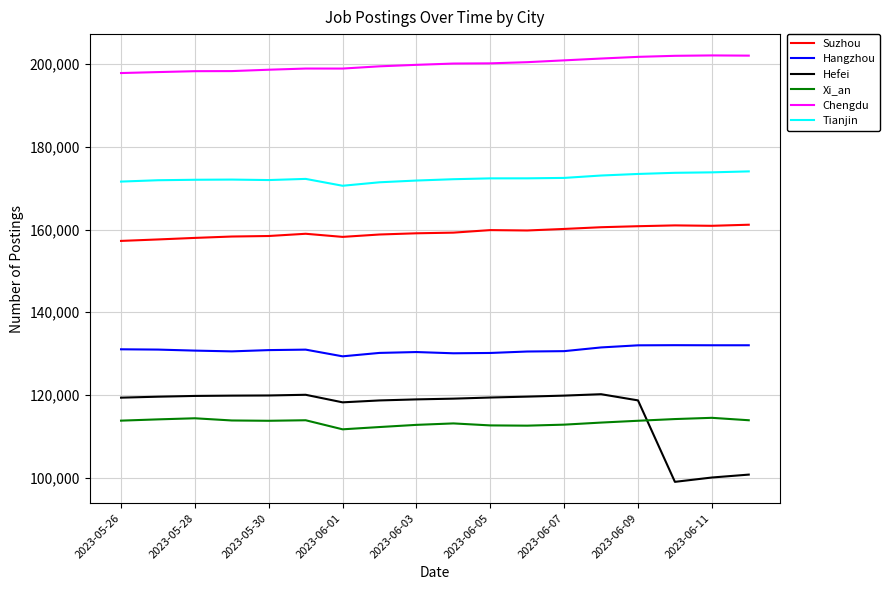

Which series has the largest total across all categories?

Chengdu